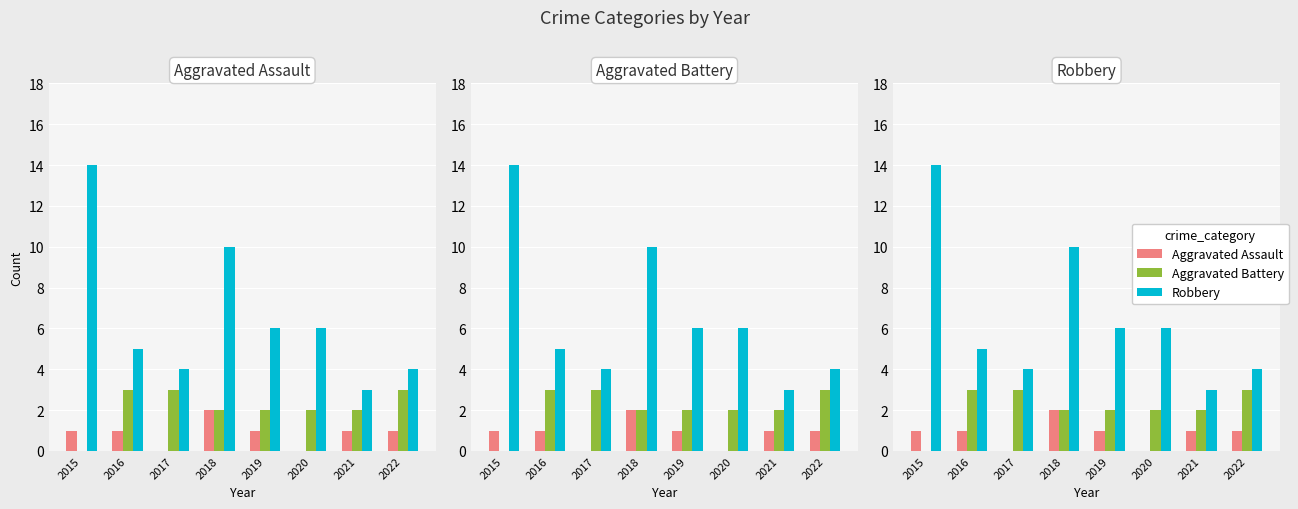

What are all the series names shown in the legend?

Aggravated Assault, Aggravated Battery, Robbery